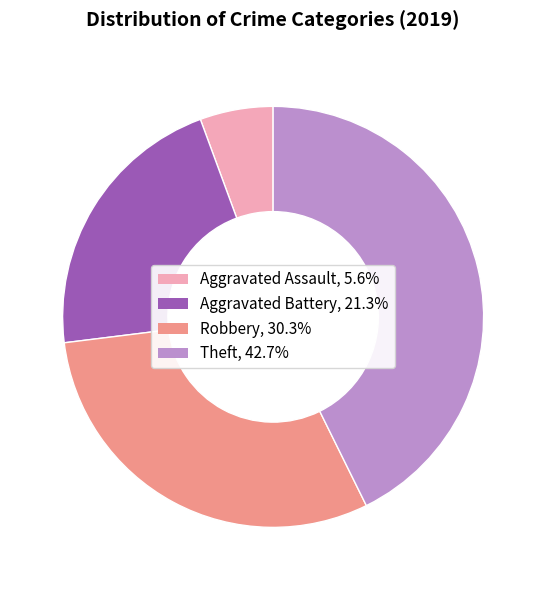

Is it true that Robbery is 30% of the pie?

True